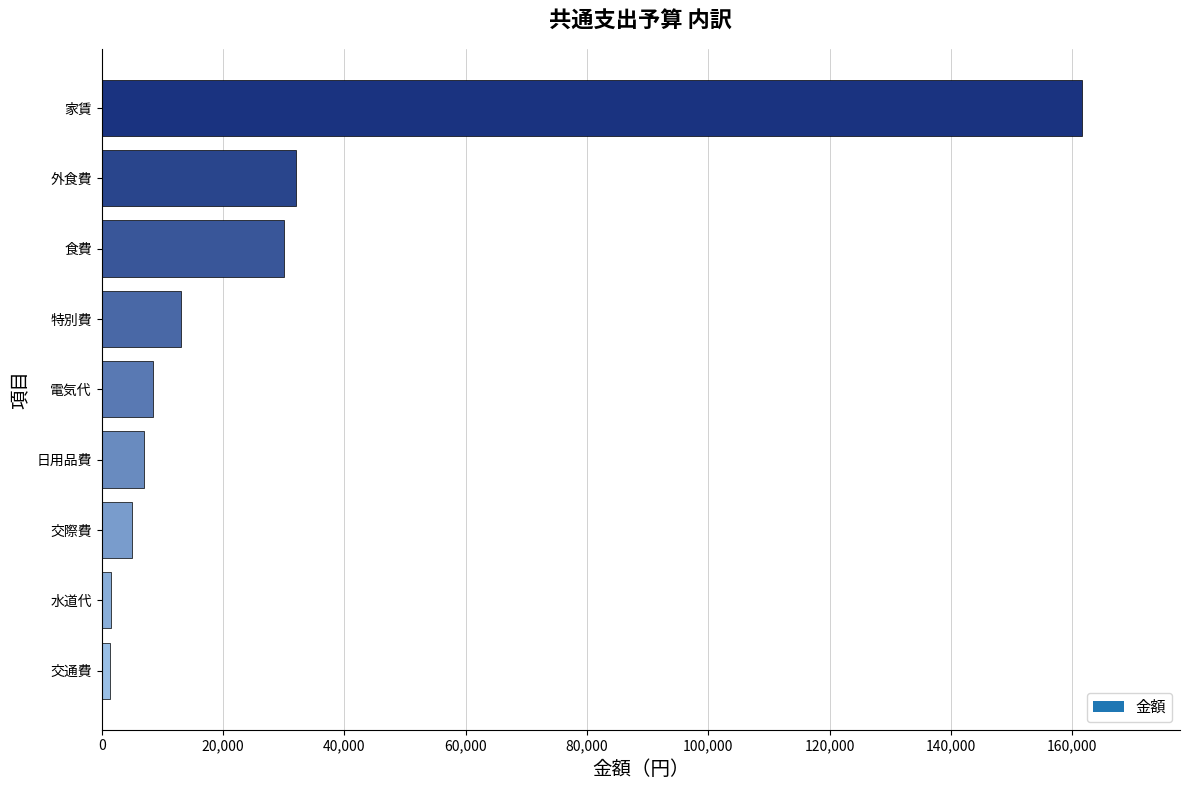

What is the difference between the second highest and minimum values?

30600